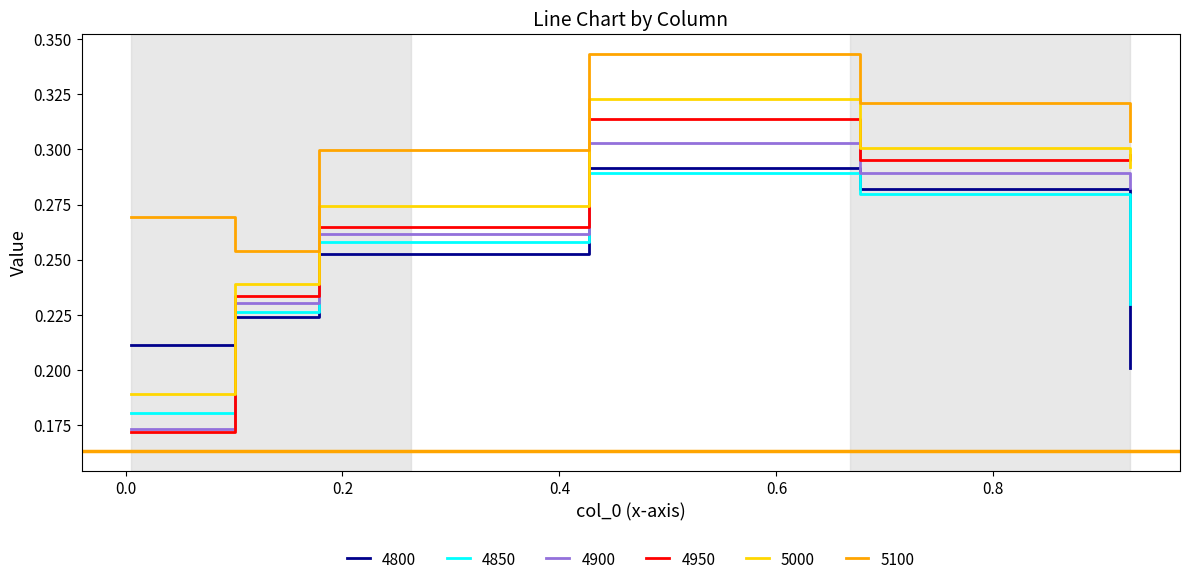

Which series has the largest range (max minus min)?

4950